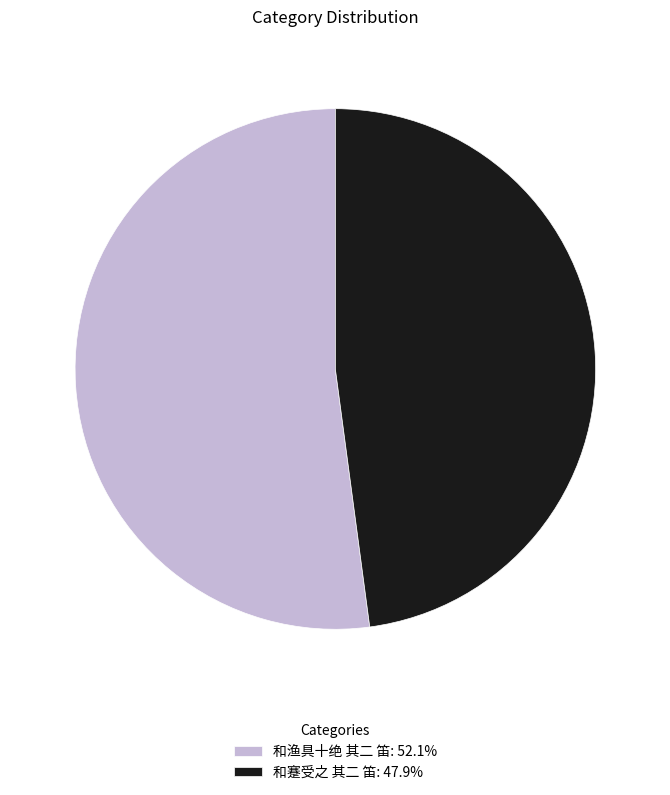

Rank the categories by value from lowest to highest.

和蹇受之 其二 笛, 和渔具十绝 其二 笛